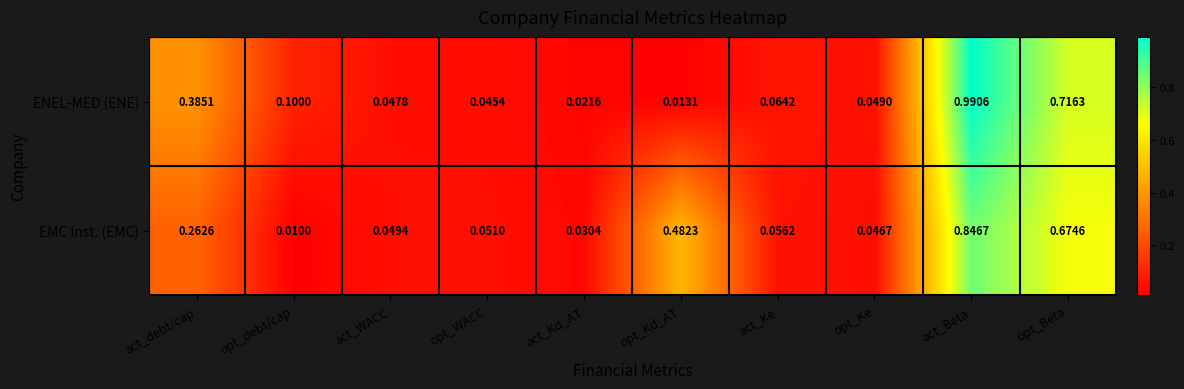

Which label corresponds to the smallest value in the chart?

opt_debt/cap